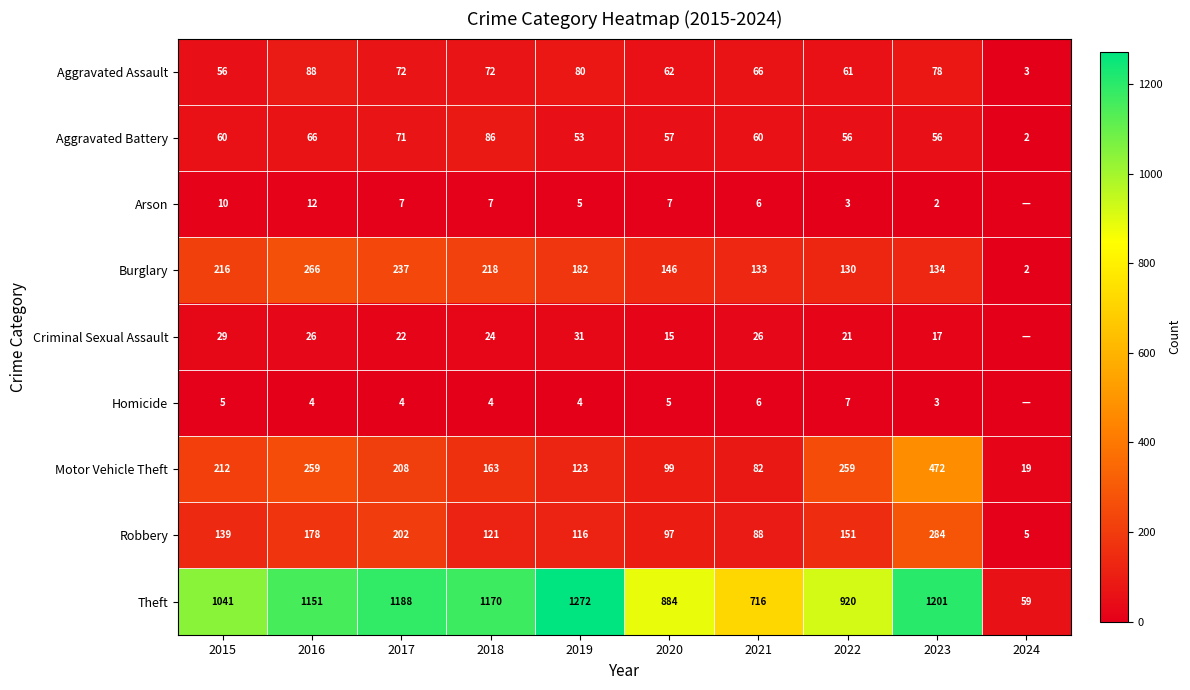

Rank the categories by Robbery value from lowest to highest.

2024, 2021, 2020, 2019, 2018, 2015, 2022, 2016, 2017, 2023